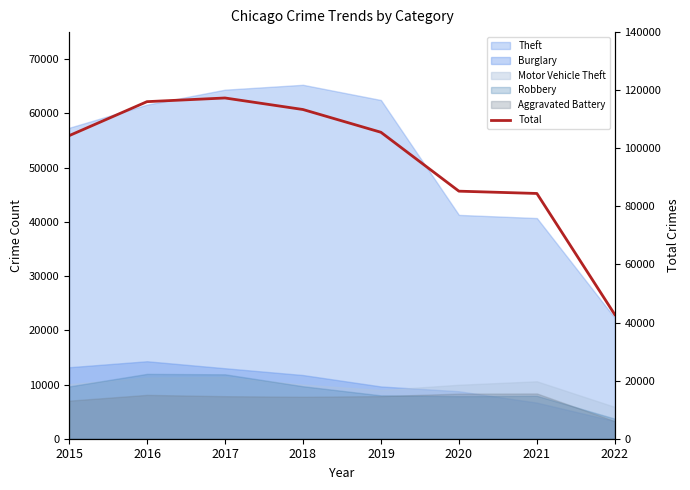

What is the ratio of the value at 2022 to the value at 2018?

0.4